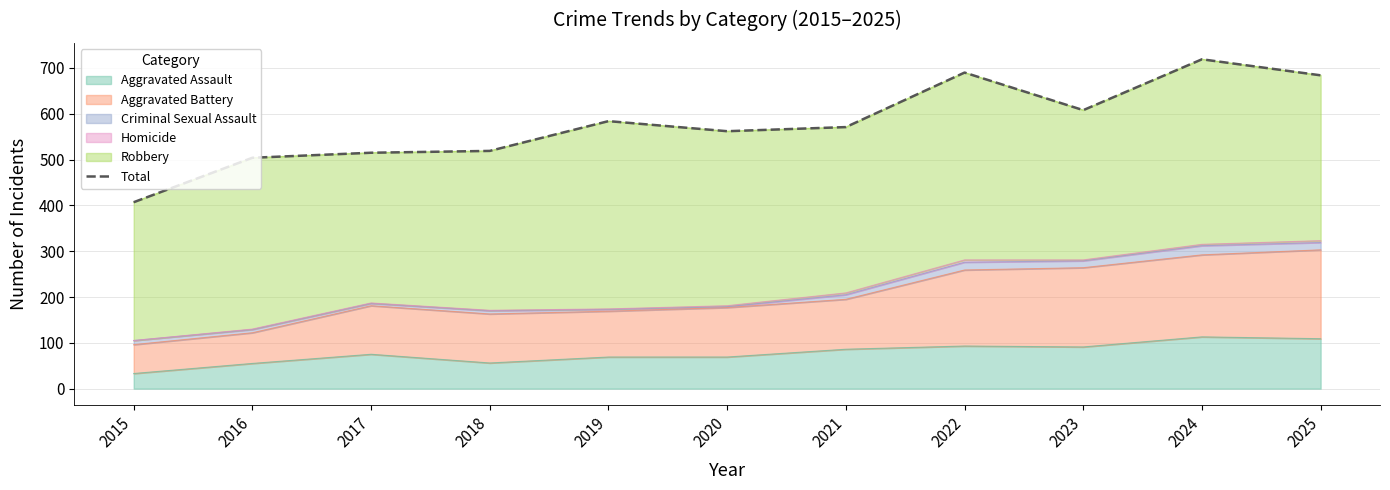

How many lines are shown in the chart?

1